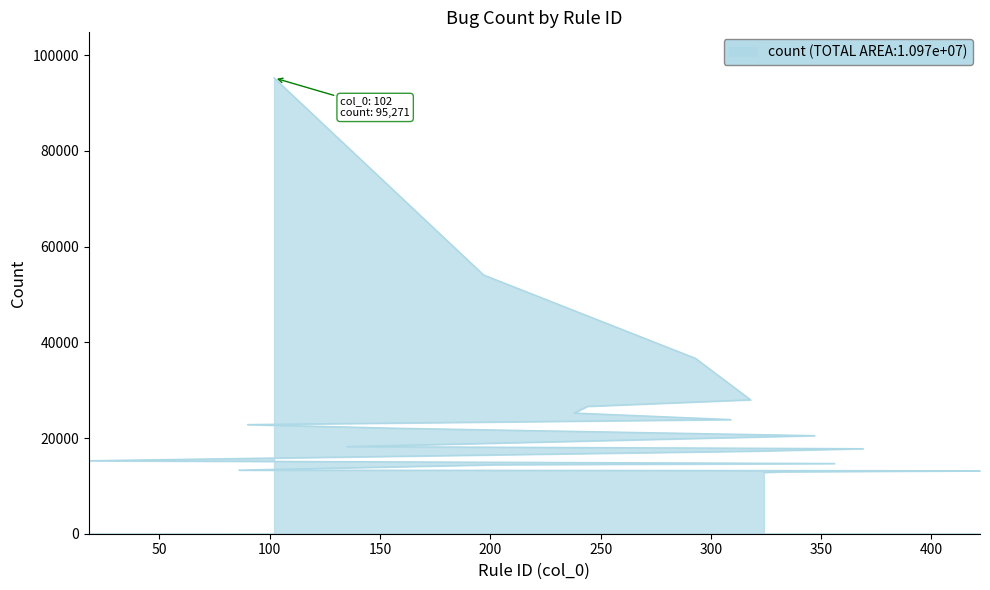

Read the value at 102.

95271